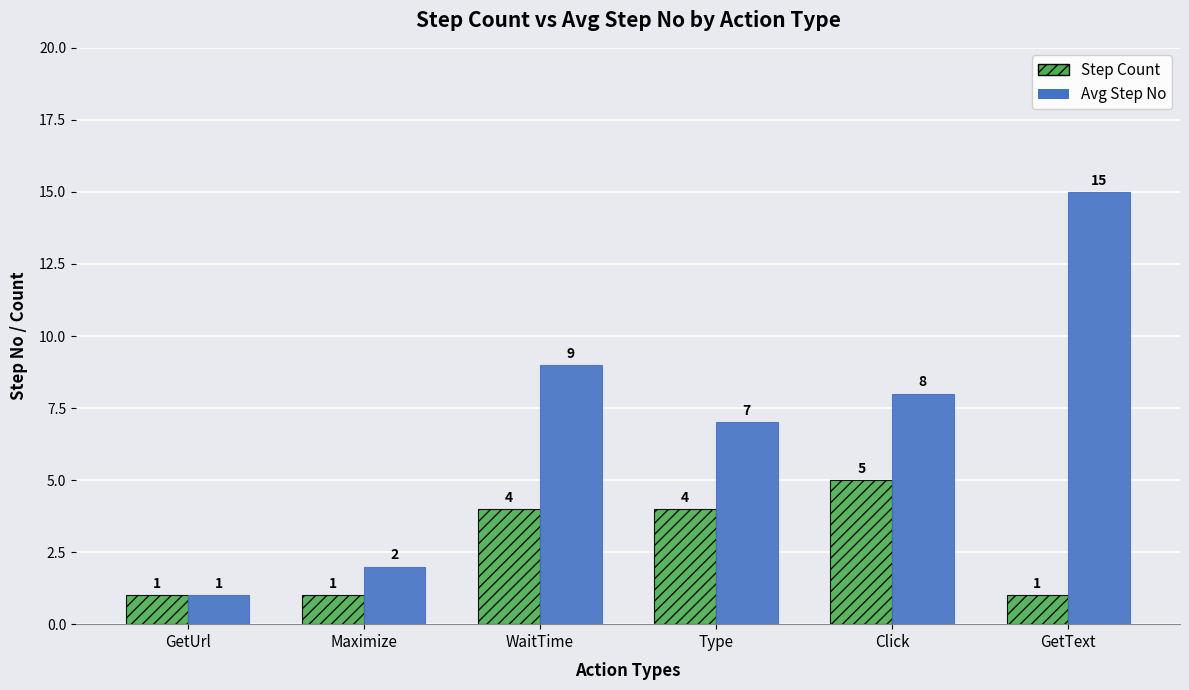

What is the total value across all series at Maximize?

3